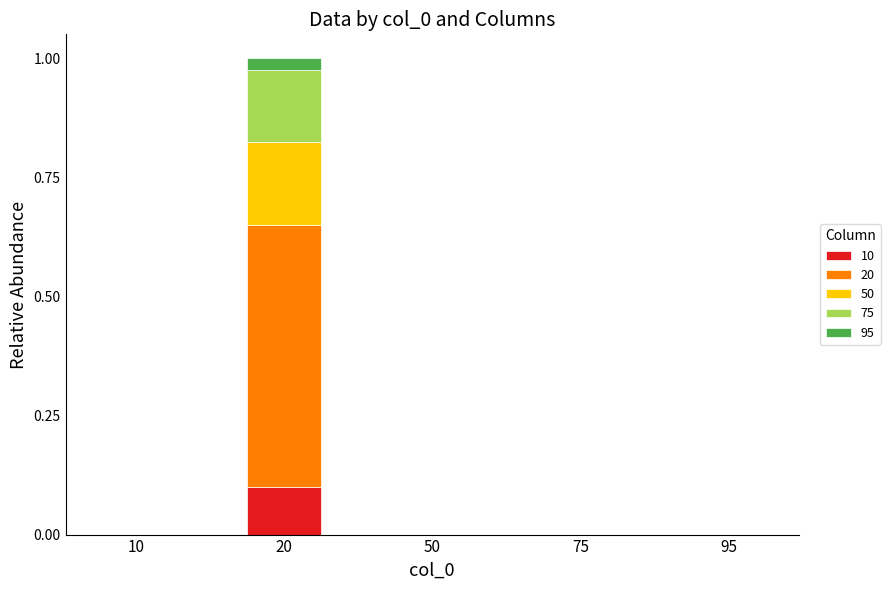

What is the total value across all series at 20?

1.0